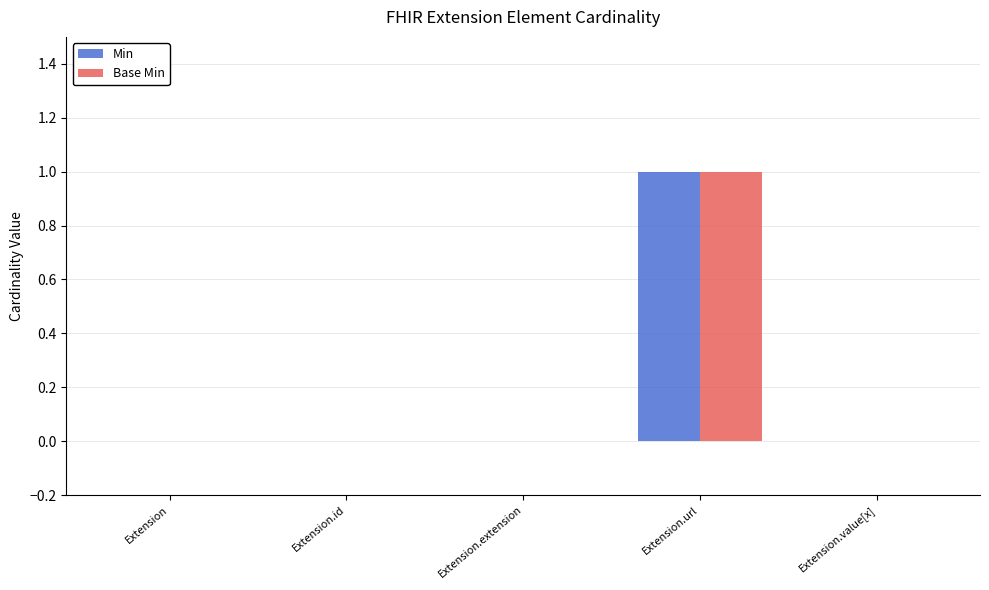

True or false: Base Min has a value of 0 at Extension.

True